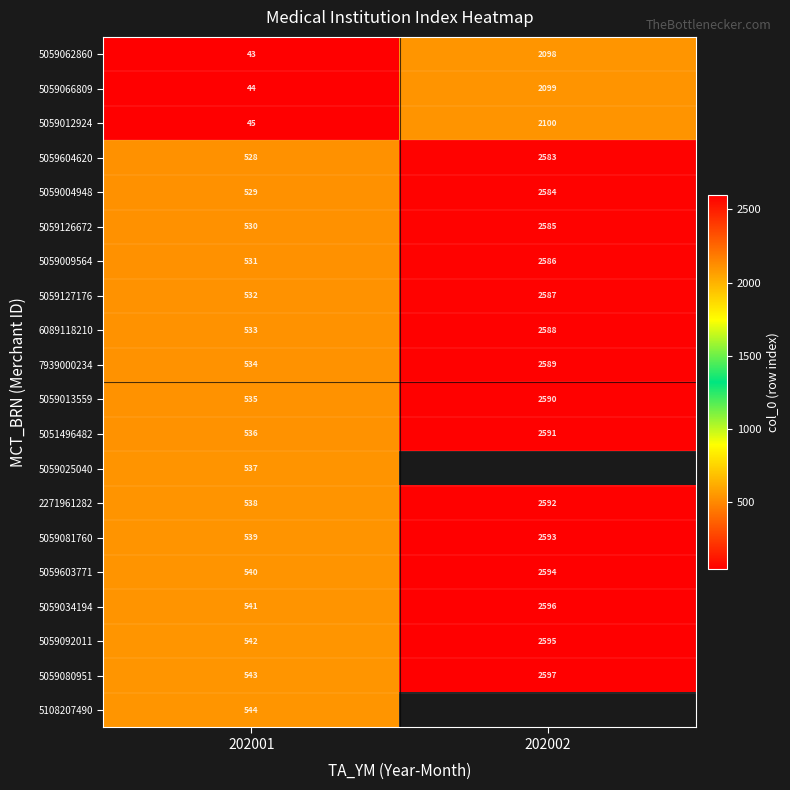

What is the difference between the maximum and minimum values in the 5059126672 series?

2055